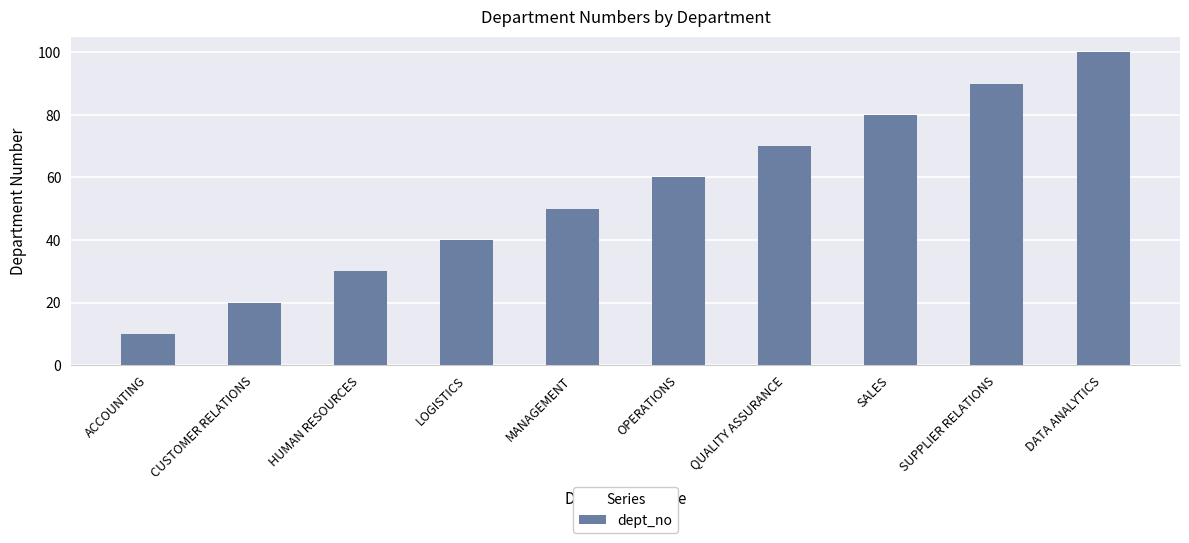

The value at SALES is 28. True or false?

False